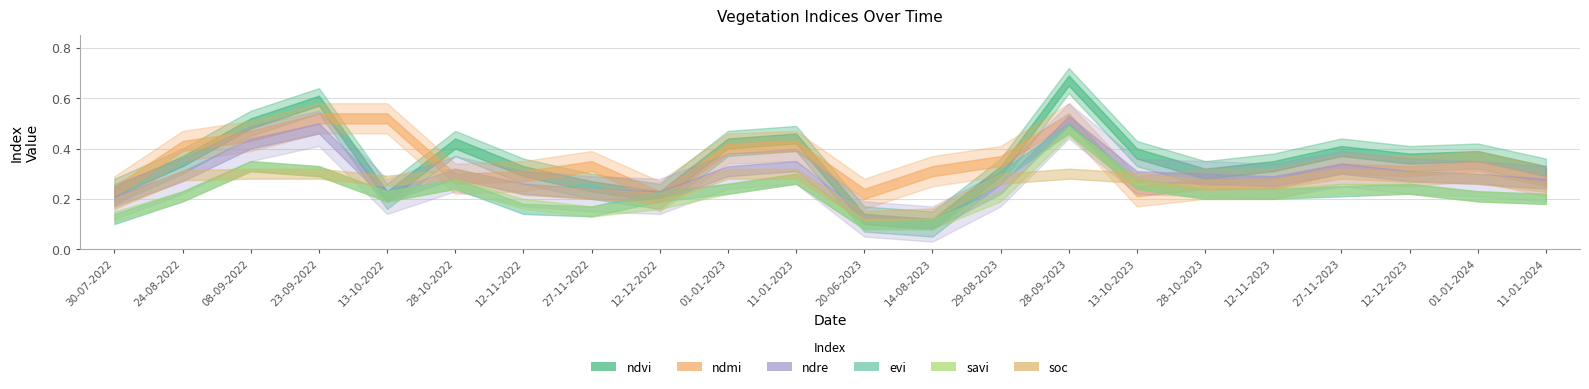

What is the difference between the maximum and minimum values in the evi series?

0.4